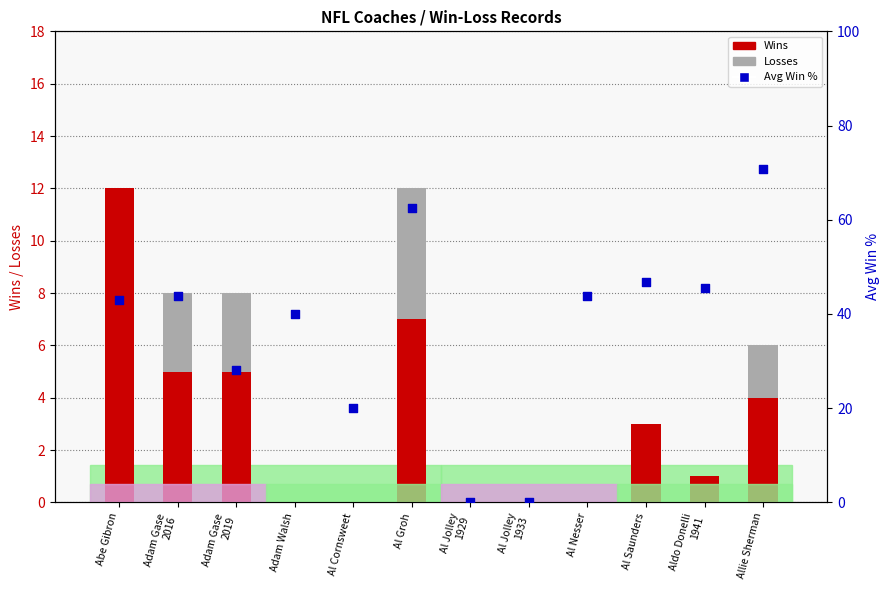

Which series reaches the minimum Y coordinate?

Wins